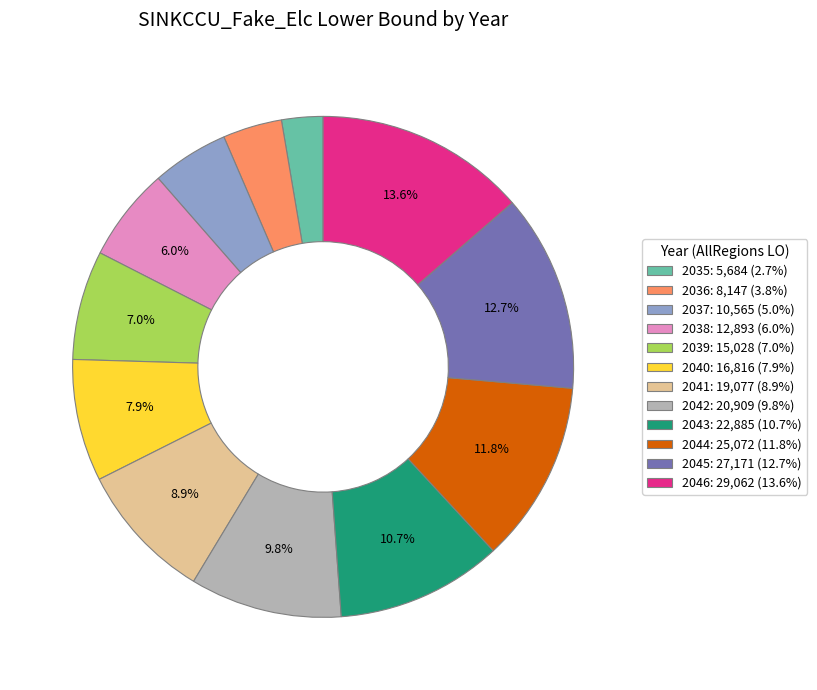

To the nearest percent, what is the difference between the largest and smallest slice percentages?

11%